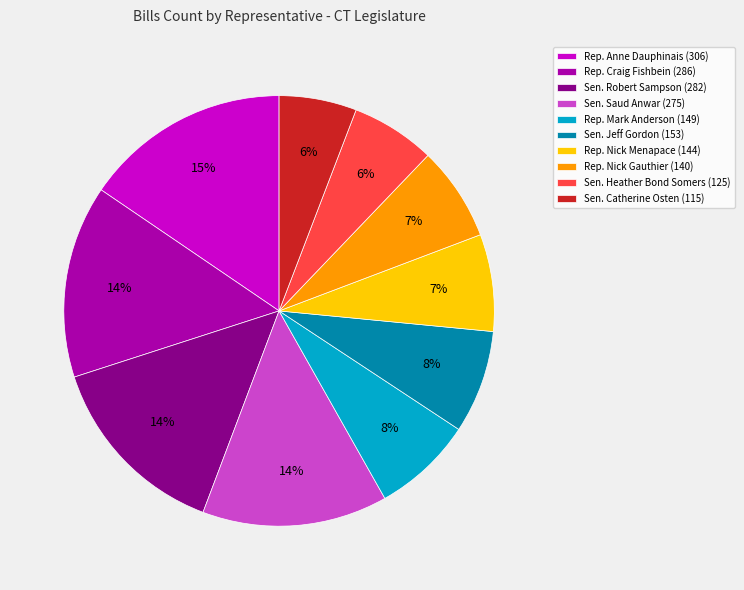

Combined, do Rep. Mark Anderson (149) and Sen. Robert Sampson (282) account for over 50%?

No